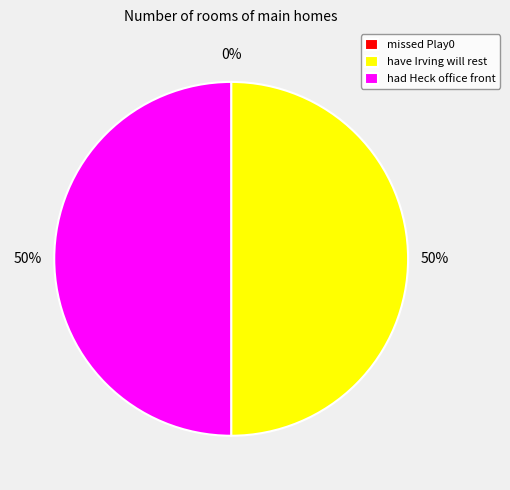

How much of the chart is everything except have Irving will rest?

50.0%